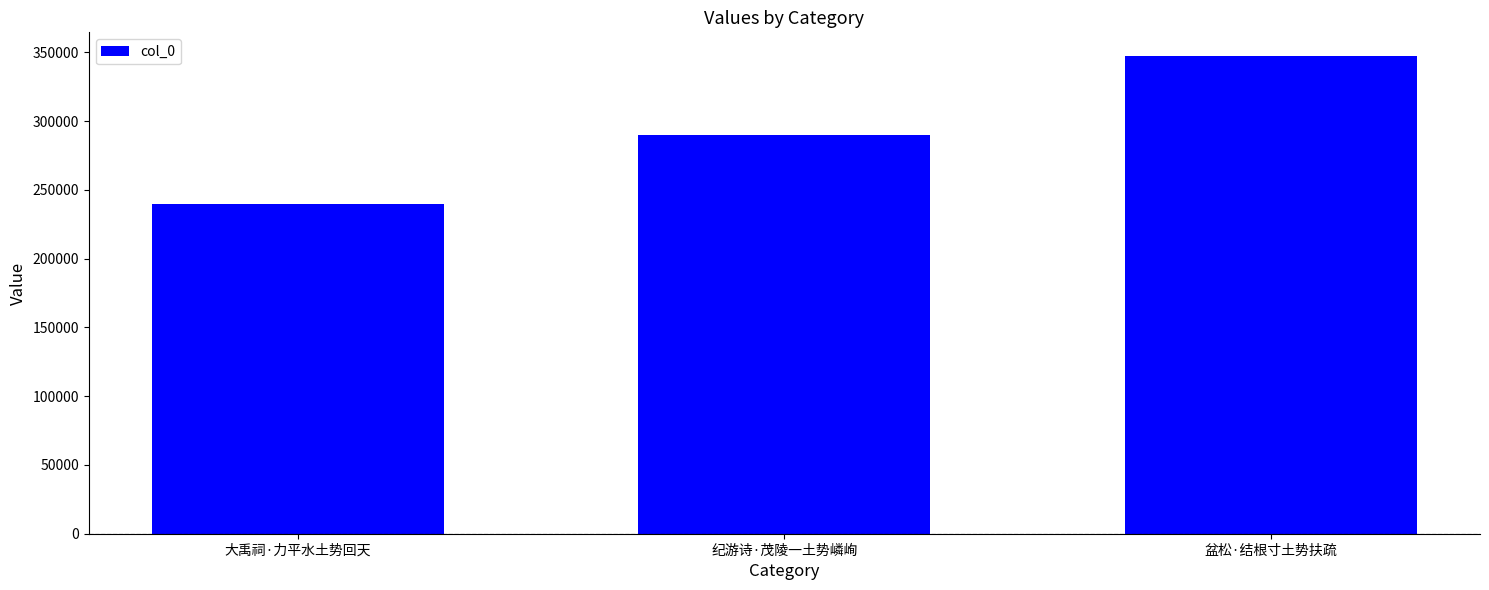

Rank the categories by value from lowest to highest.

大禹祠·力平水土势回天, 纪游诗·茂陵一土势嶙峋, 盆松·结根寸土势扶疏